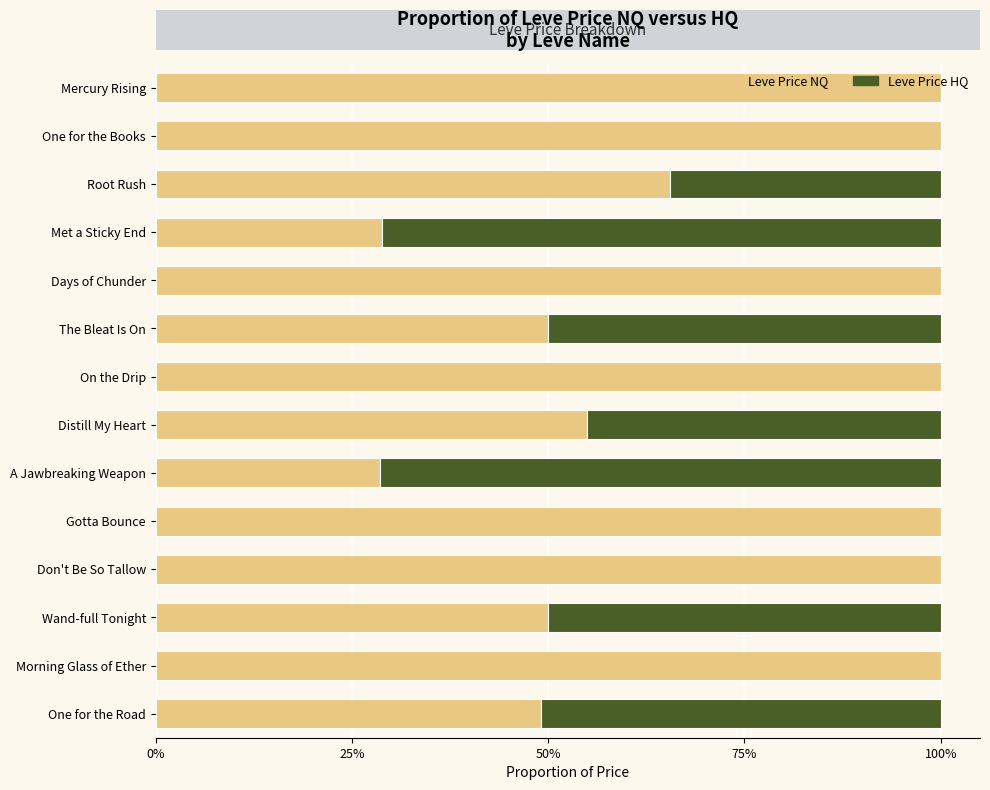

What is the total value across all series at Gotta Bounce?

100.0